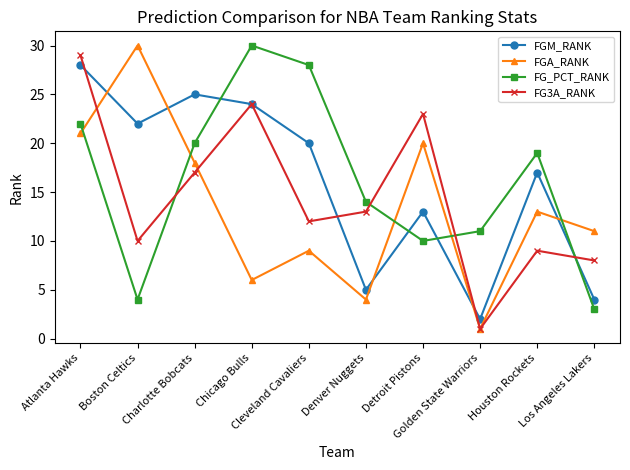

Is the value of FG_PCT_RANK at Atlanta Hawks greater than the value of FGA_RANK at Chicago Bulls?

Yes